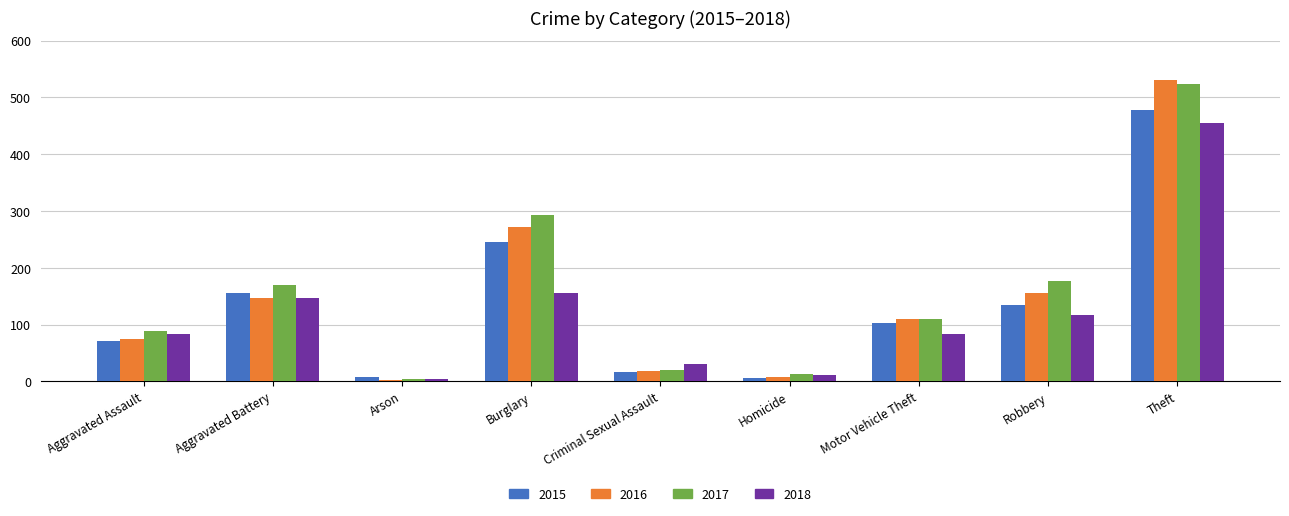

Which category has the highest value in the 2018 series?

Theft